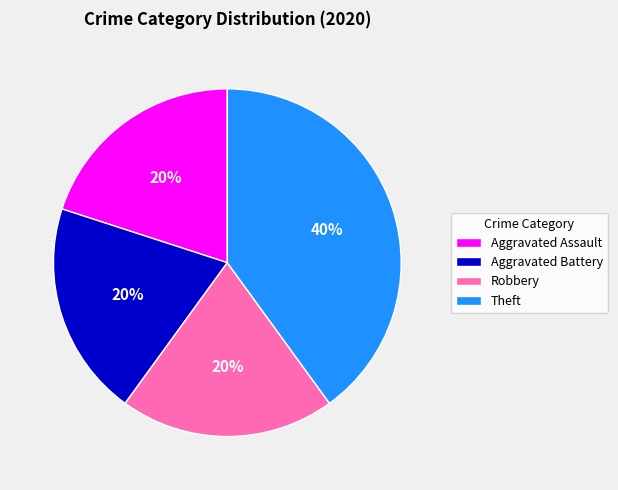

Do Theft and Robbery together represent more than half of the pie?

Yes